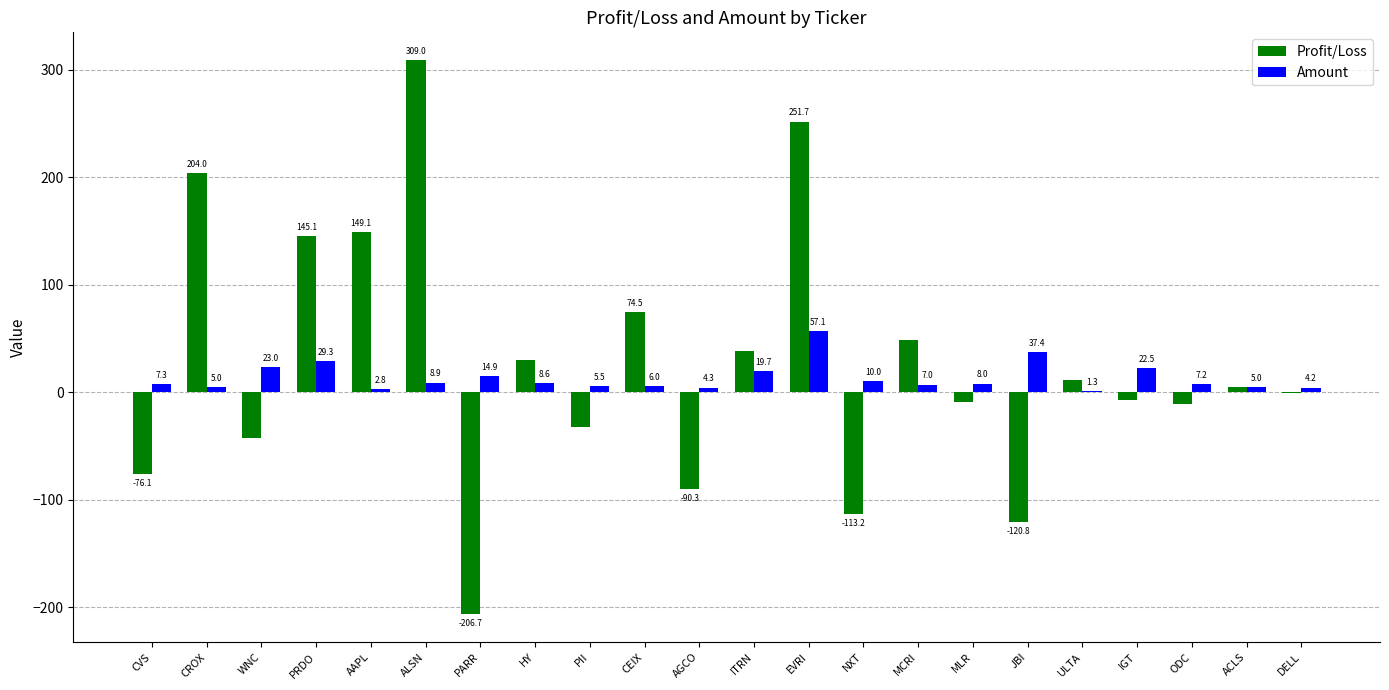

What are all the series names shown in the legend?

Profit/Loss, Amount